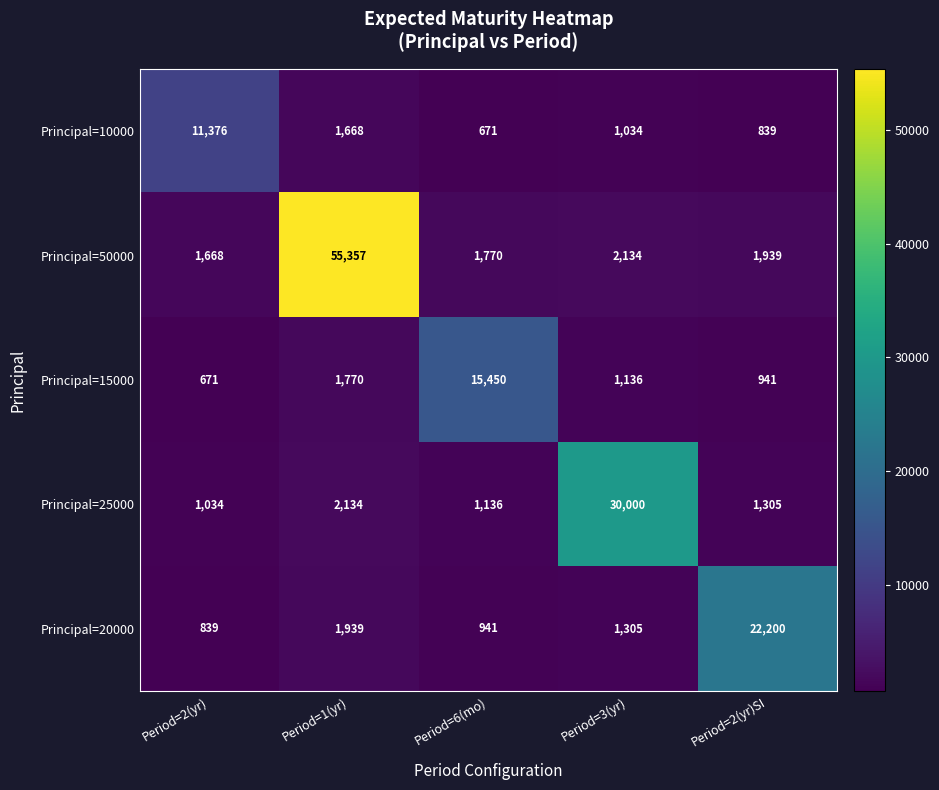

At which label is Principal=25000 closest to 15517?

Period=1(yr)